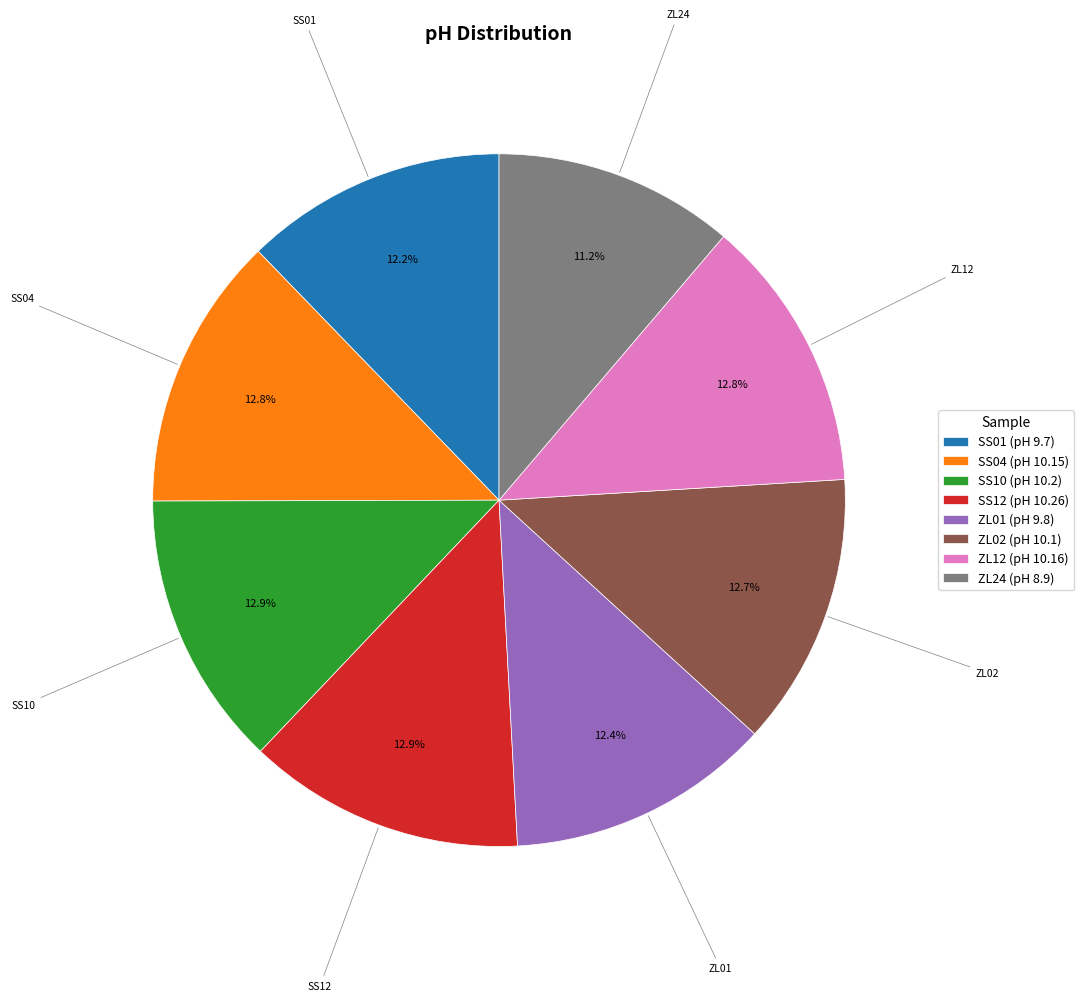

To the nearest percent, what percentage of the pie is ZL12?

13%